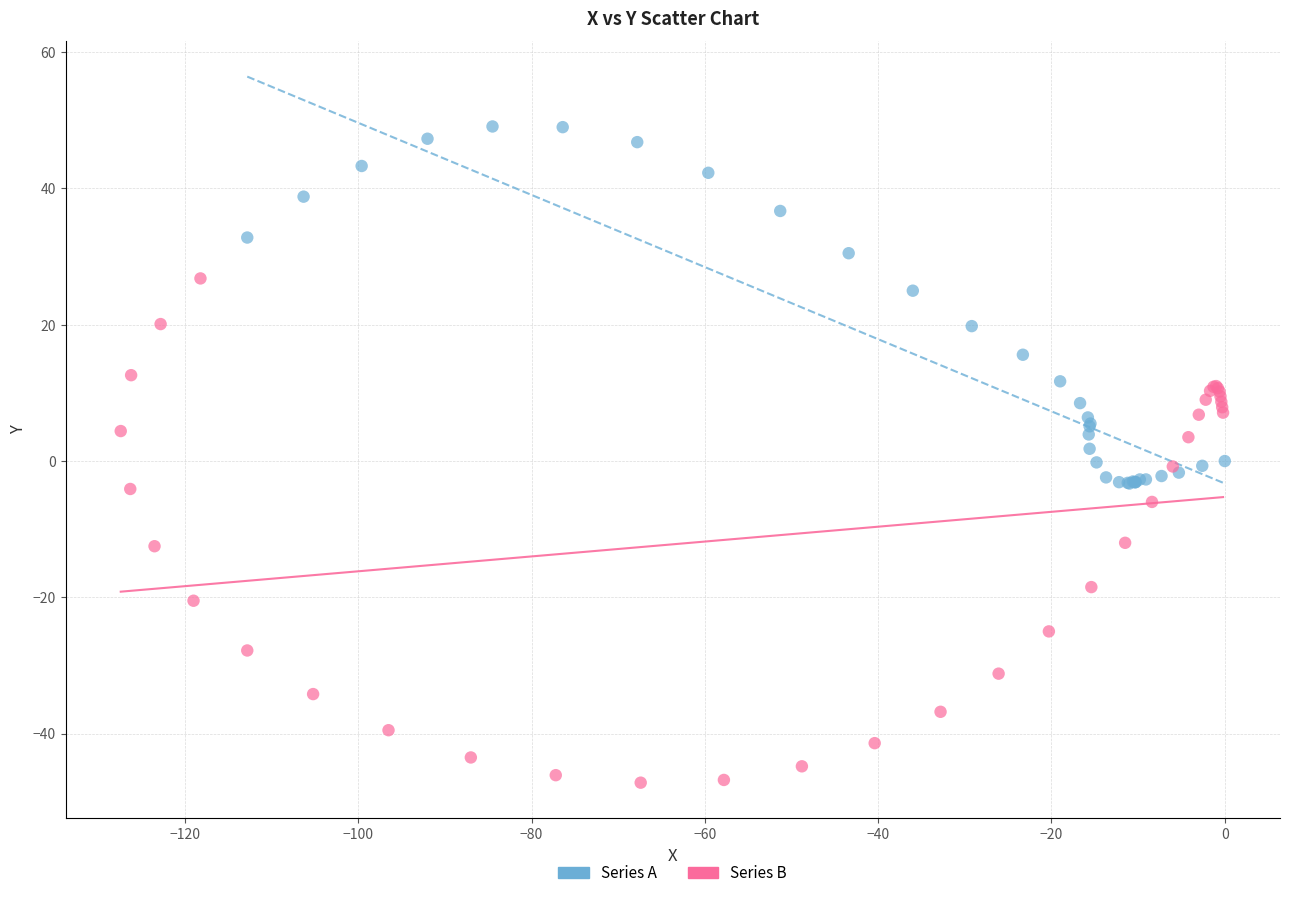

Which series contains the highest Y value?

Series A